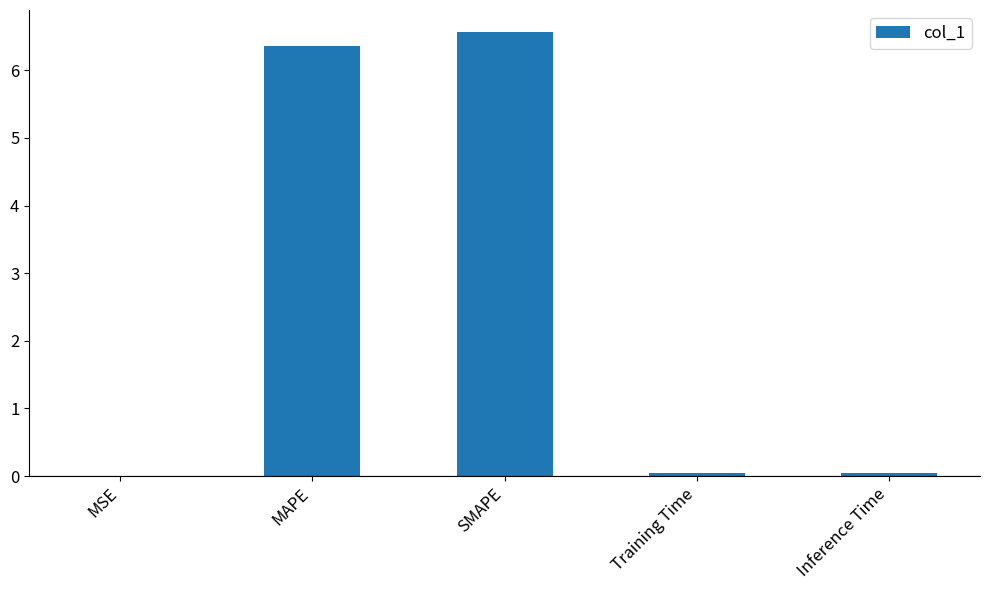

The chart shows a value of 6.6 at SMAPE. True or false?

True